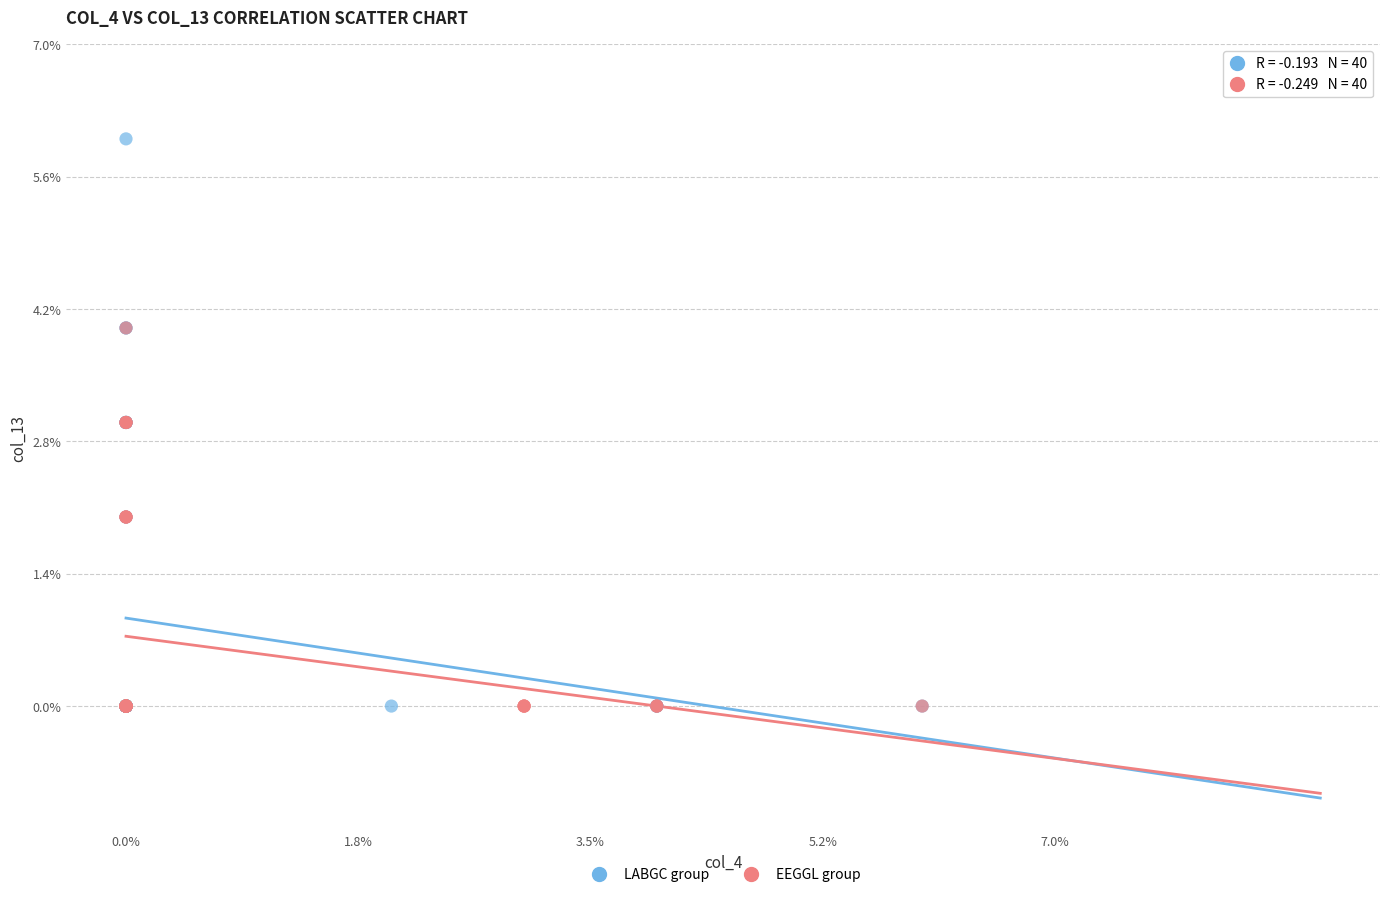

Which series reaches the maximum Y coordinate?

LABGC group